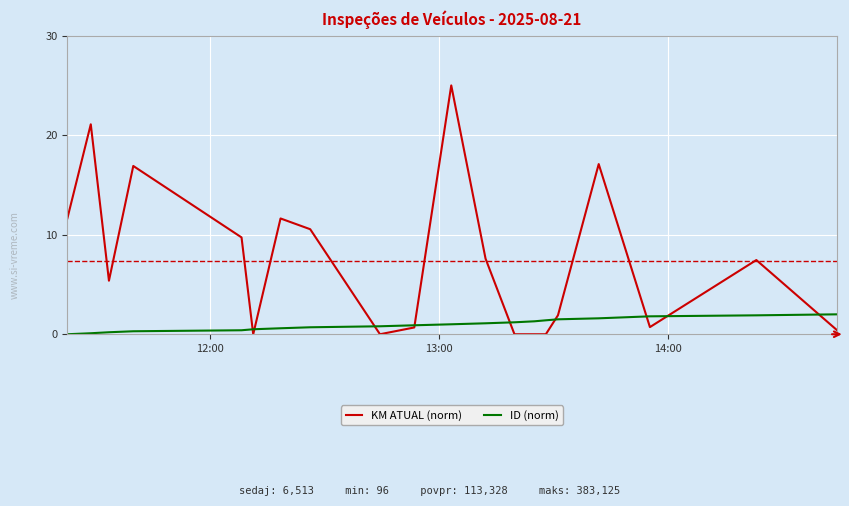

What is the greatest value displayed?

25.0